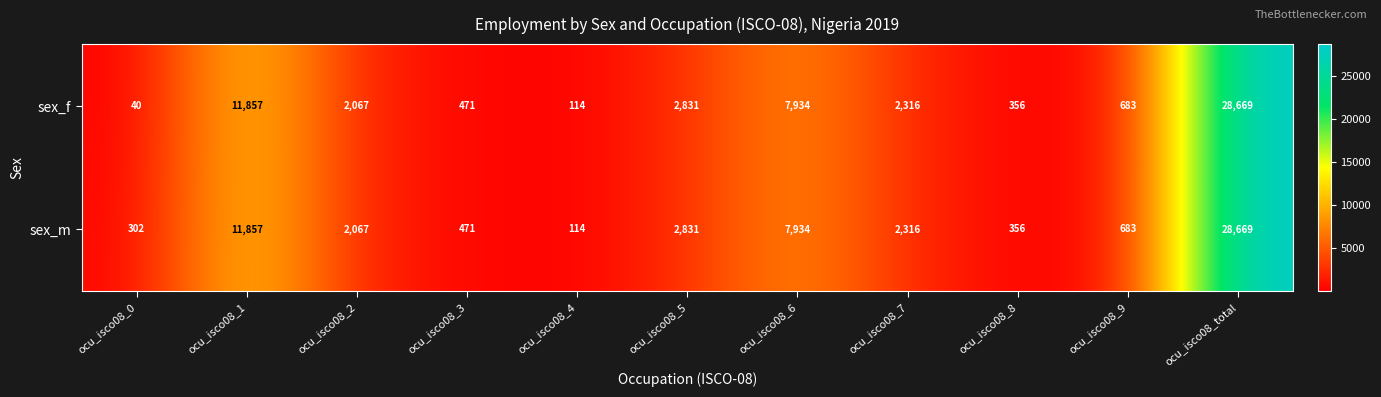

What value does the sex_m series have at ocu_isco08_total, to the nearest 50?

28650